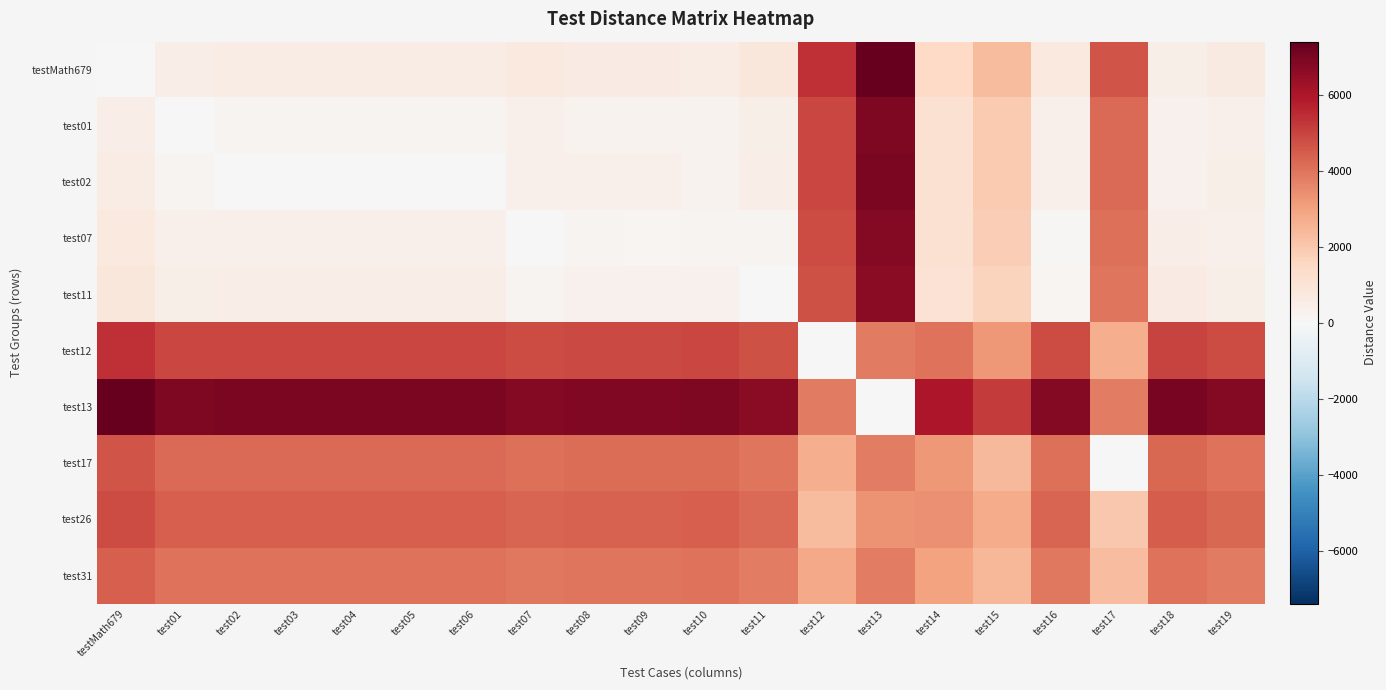

Which category has the highest value across all series?

test13